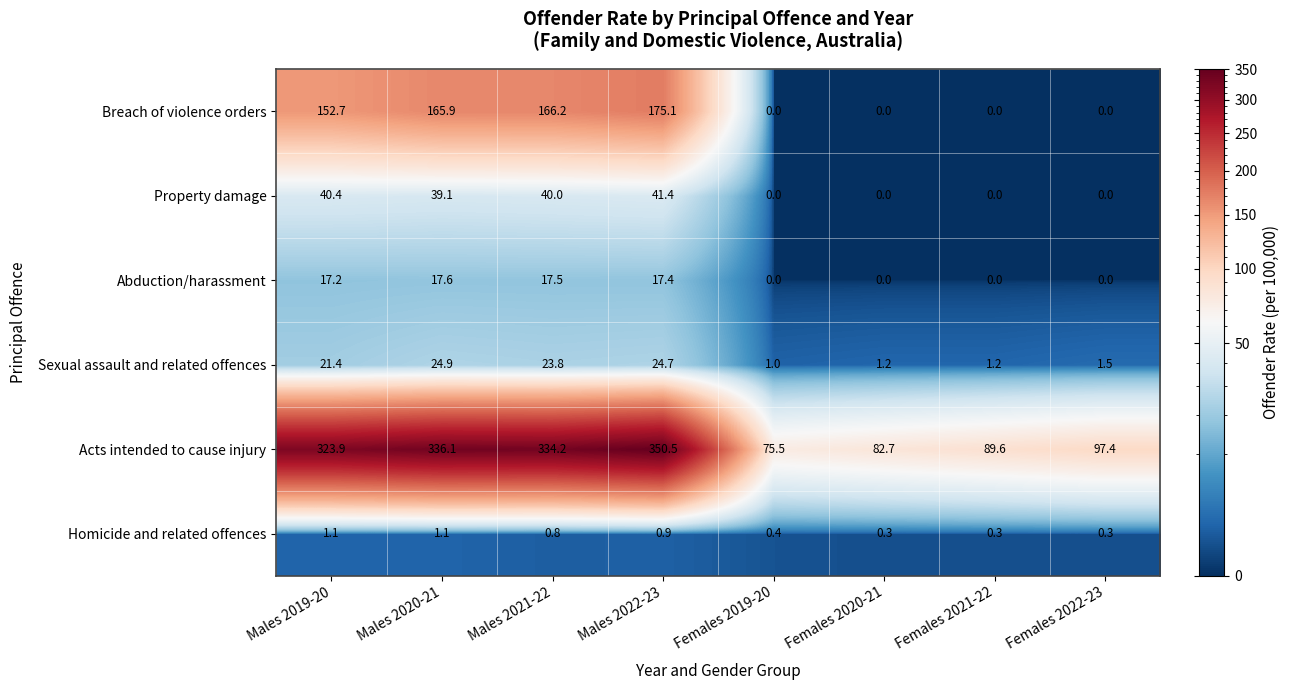

At which label is Breach of violence orders closest to 87?

Males 2019-20